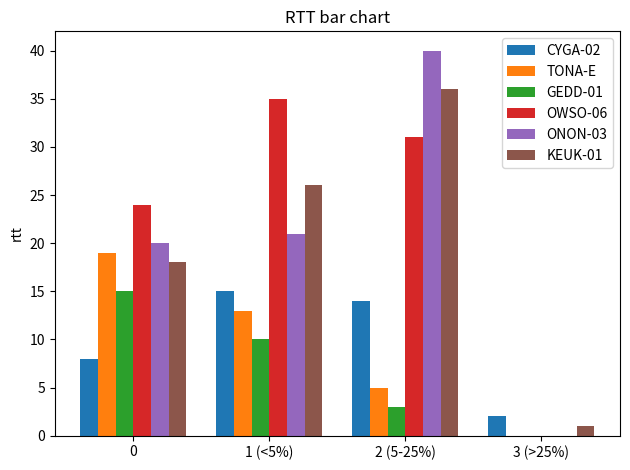

What is the sum of the OWSO-06 values at 2 (5-25%) and 3 (>25%)?

31